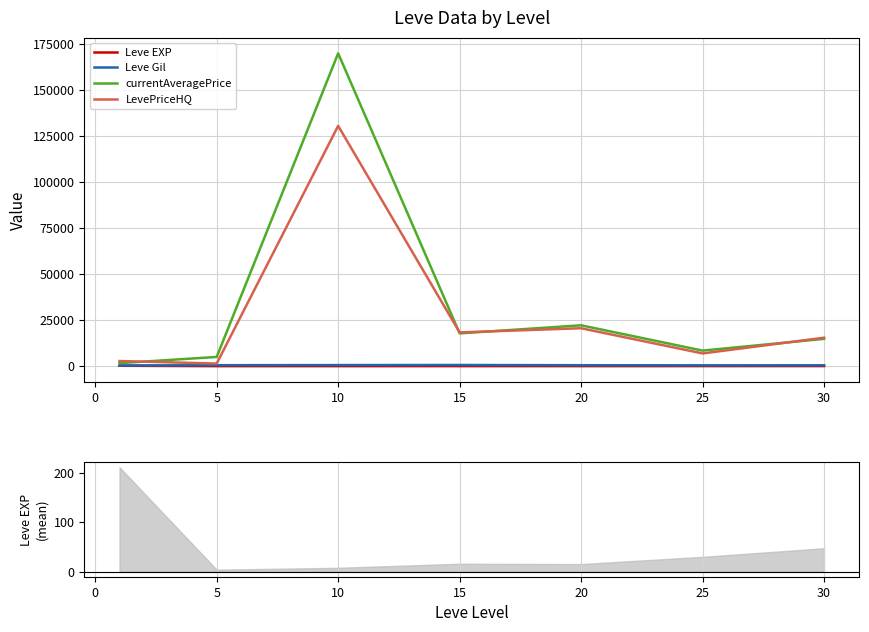

True or false: LevePriceHQ has more than 0 points higher than both neighbors.

True